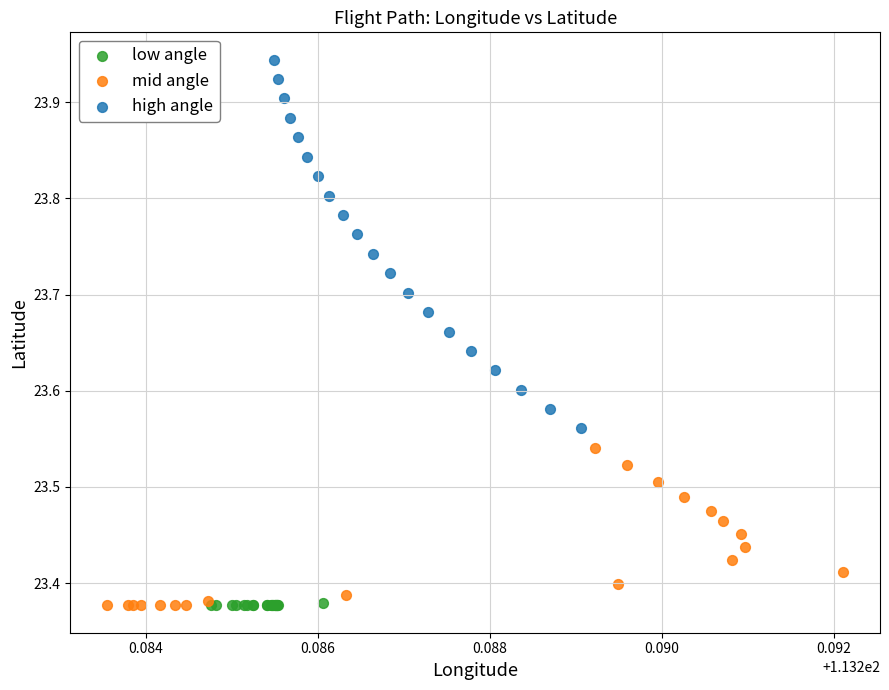

Which series reaches the maximum Y coordinate?

high angle